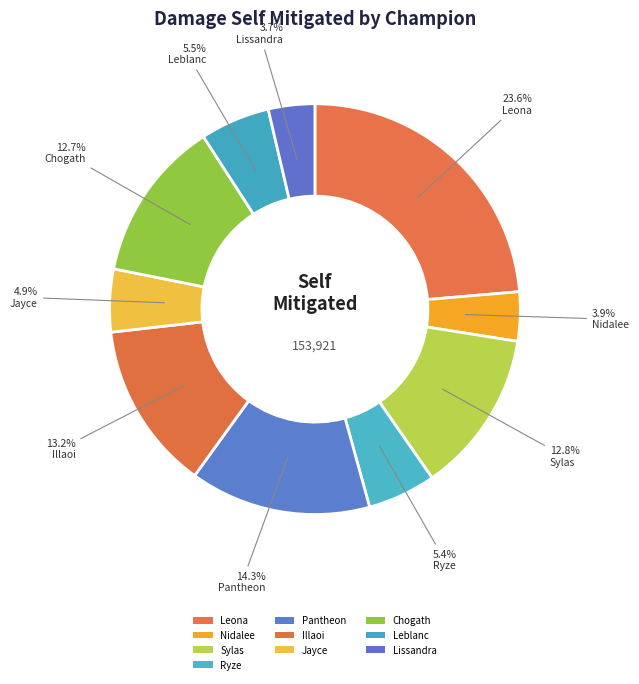

Does Leblanc represent more than half of the total?

No